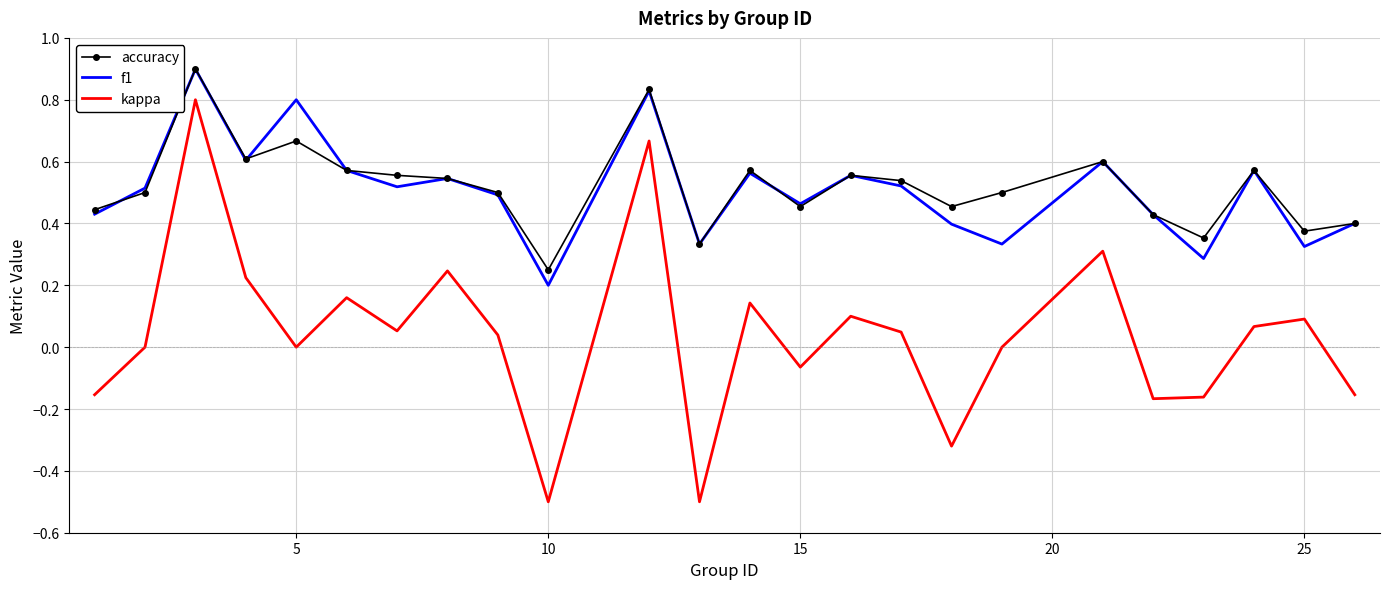

What is the maximum value for accuracy?

0.9